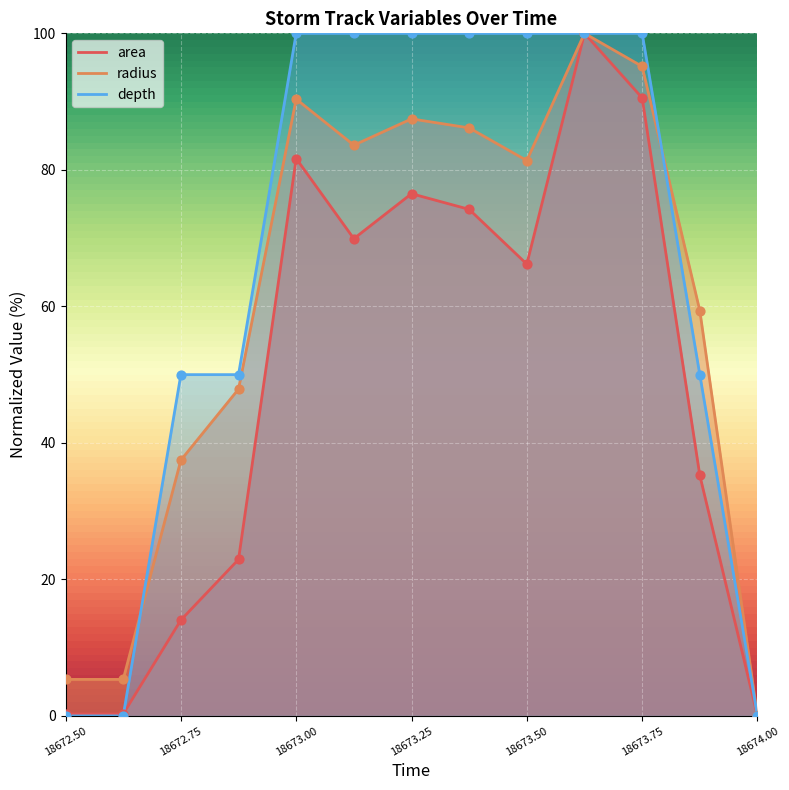

Which series contains the highest Y value?

area